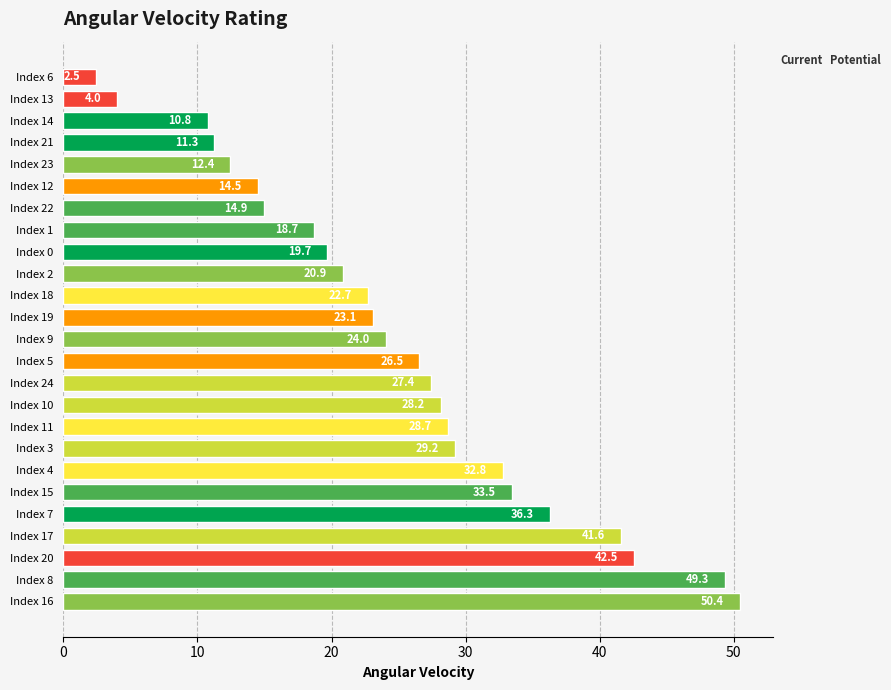

Reading bottom to top, transcribe all the data shown in this chart.

Index 16=50.4	Index 8=49.3	Index 20=42.5	Index 17=41.6	Index 7=36.3	Index 15=33.5	Index 4=32.8	Index 3=29.2	Index 11=28.7	Index 10=28.2	Index 24=27.4	Index 5=26.5	Index 9=24.0	Index 19=23.1	Index 18=22.7	Index 2=20.9	Index 0=19.7	Index 1=18.7	Index 22=14.9	Index 12=14.5	Index 23=12.4	Index 21=11.3	Index 14=10.8	Index 13=4.0	Index 6=2.5